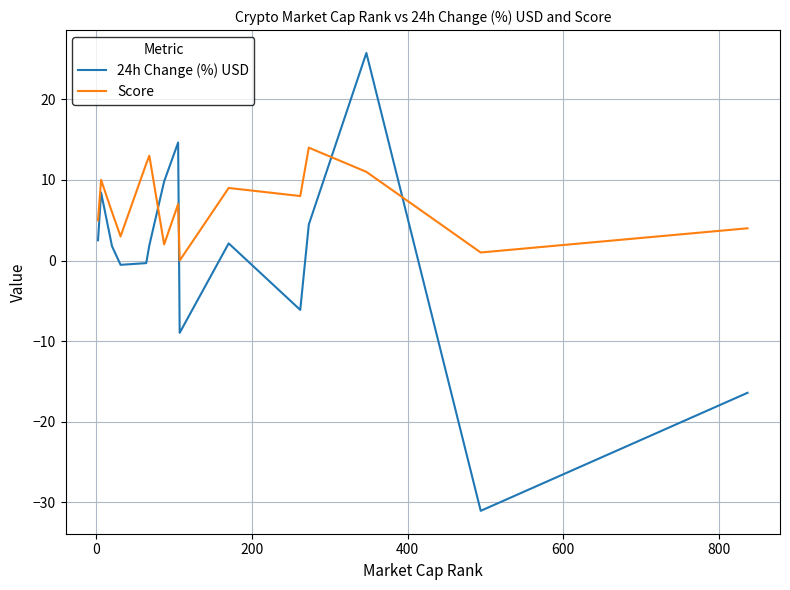

What is the smallest value displayed?

-31.0